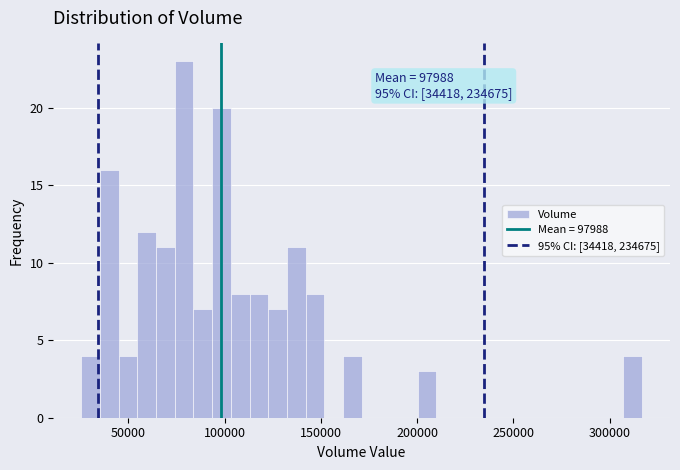

Read against the x-axis, roughly where is the centre of the tallest bar?

80000